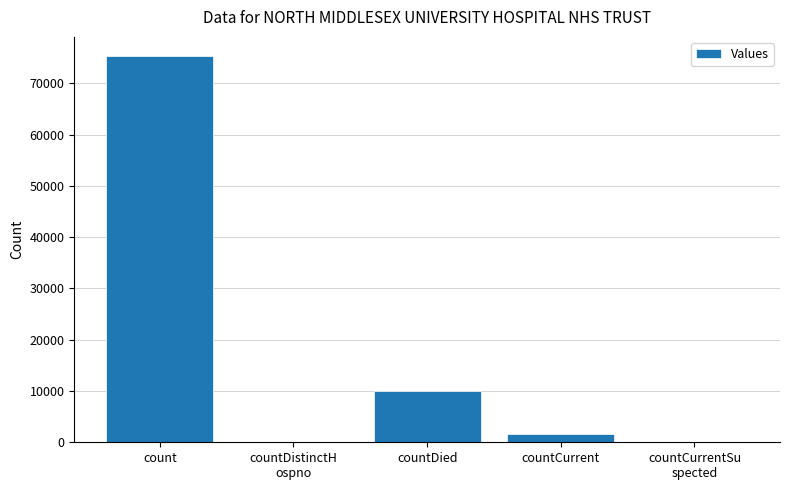

What is the greatest value displayed?

75315